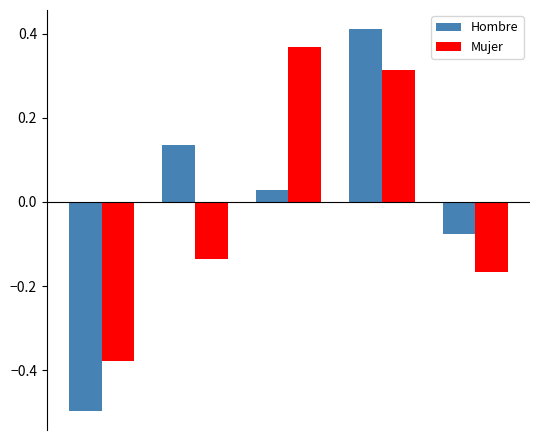

What are all the series names shown in the legend?

Hombre, Mujer